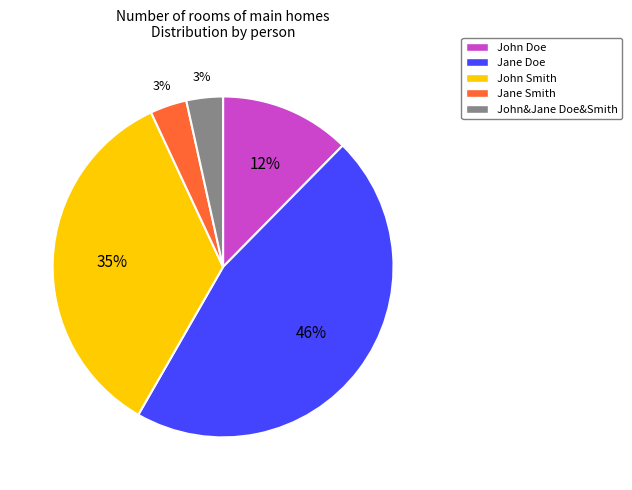

Does any single category account for the majority?

No